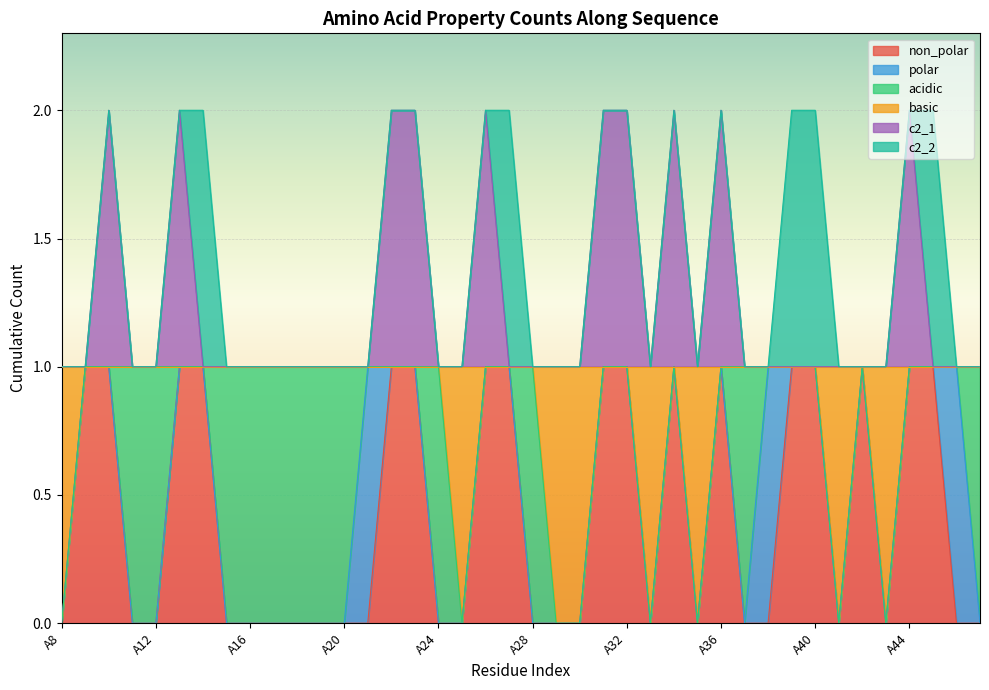

Is it true that non_polar equals 0 at A21?

False